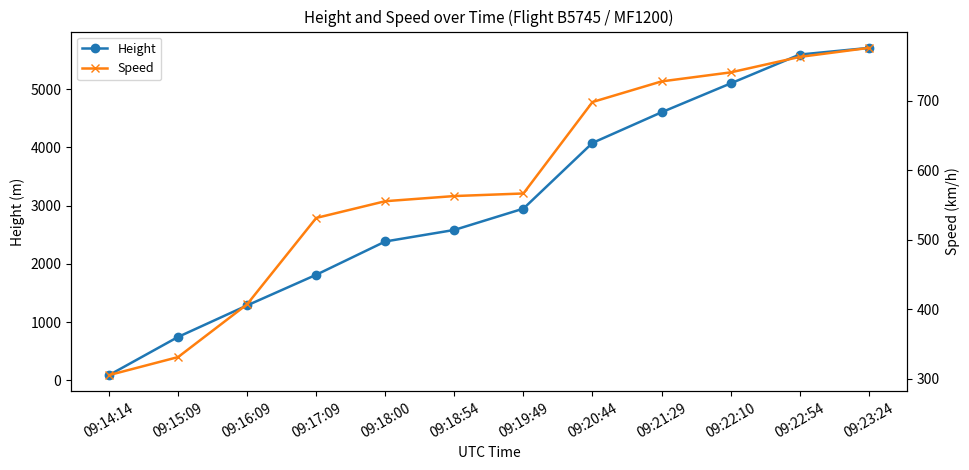

Where do Speed and Height first cross each other?

09:14:14 and 09:15:09